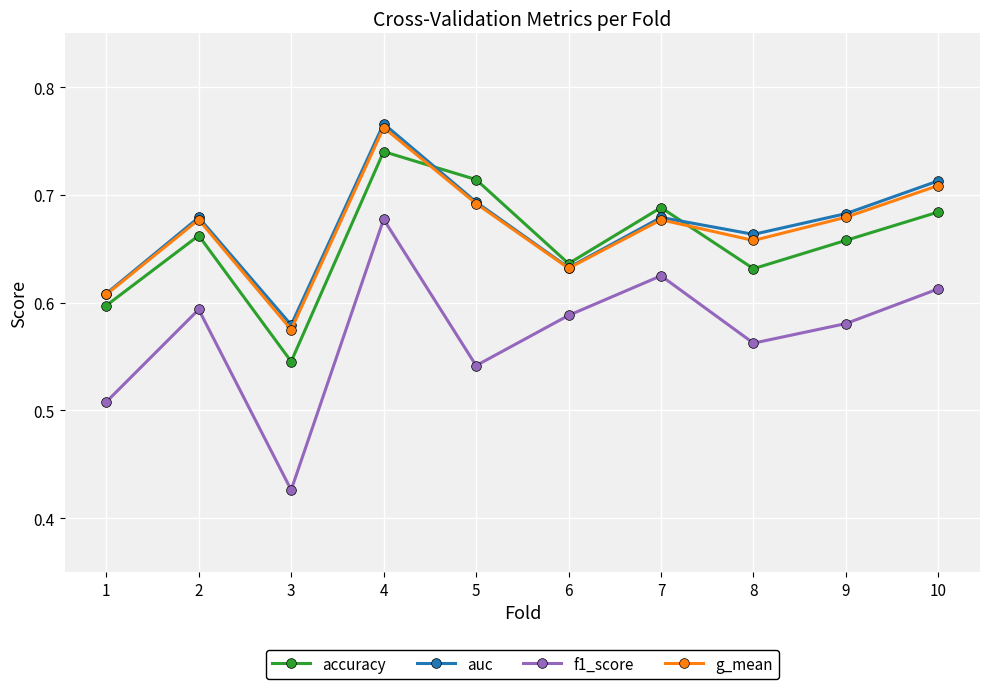

How many data points does each series have?

10